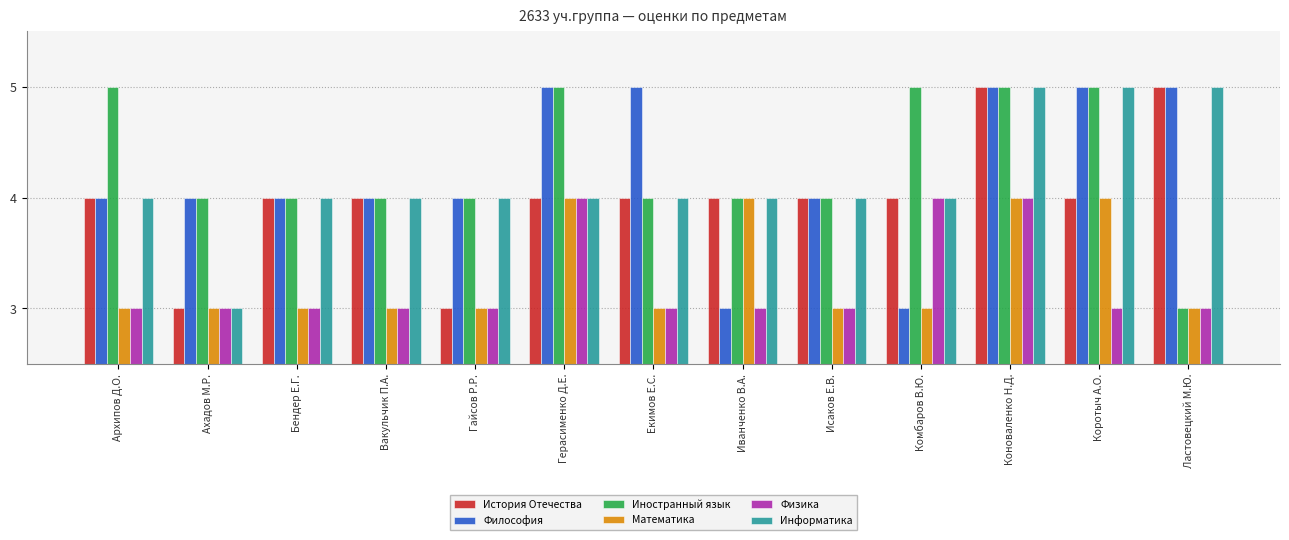

At which category is the sum across all series the highest?

Коноваленко Н.Д.